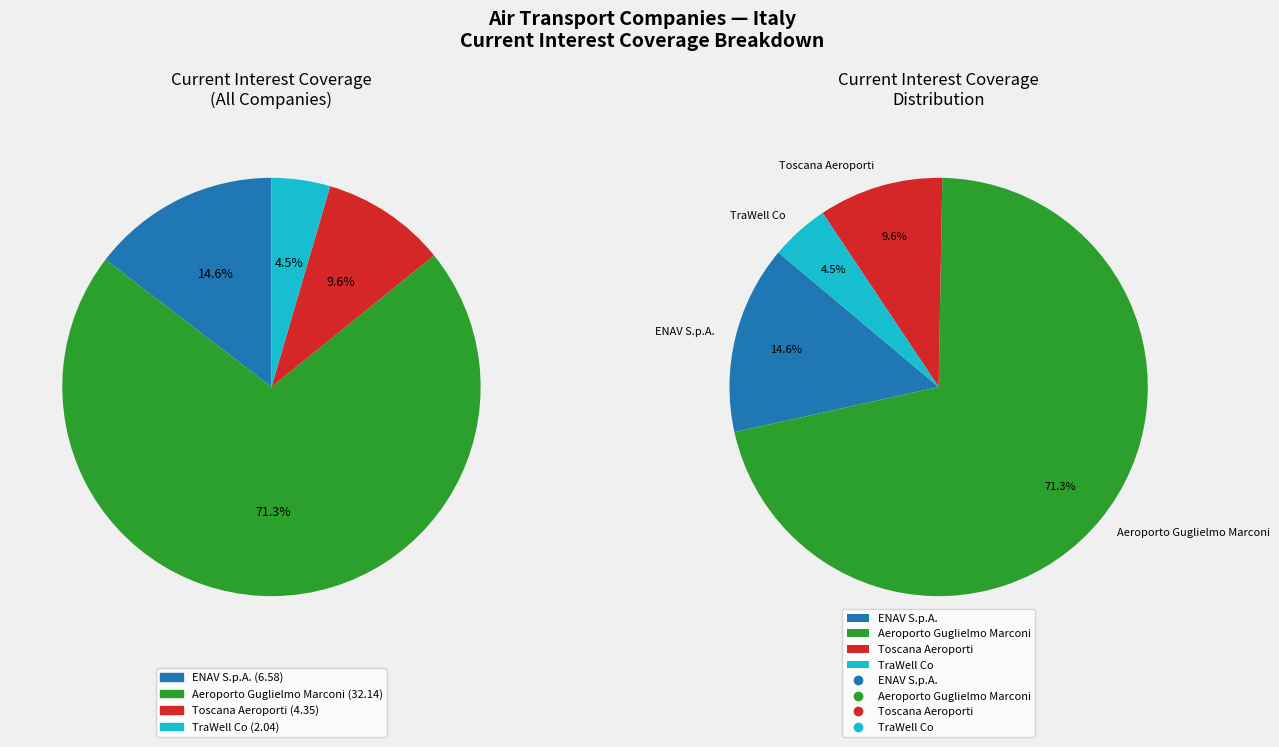

Is the sum of TraWell Co and Aeroporto Guglielmo Marconi greater than half?

Yes